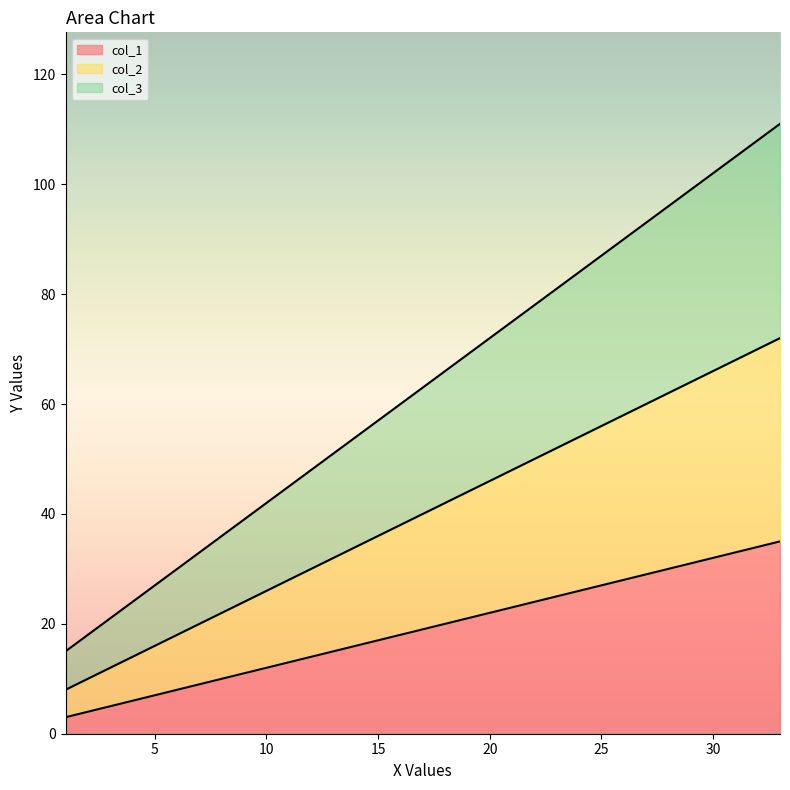

Rank the series by their average value, from highest to lowest.

col_3, col_2, col_1